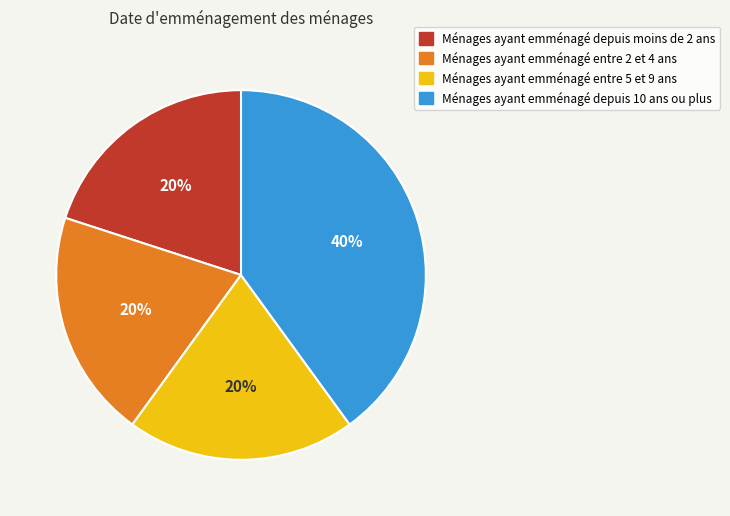

To the nearest percent, what percentage of the pie is Ménages ayant emménagé entre 5 et 9 ans?

20%